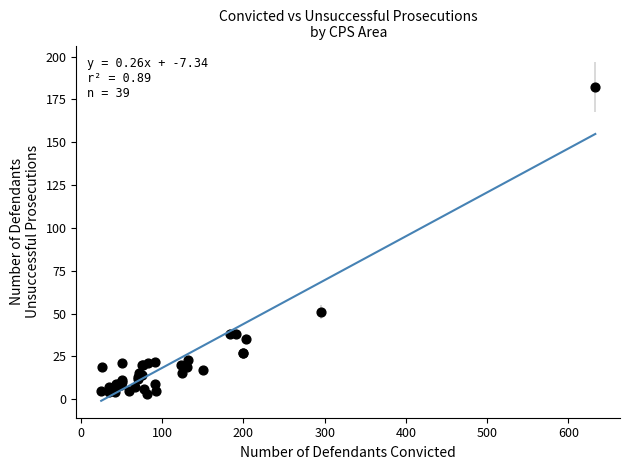

What Y value in the scatter plot is closest to 92?

51